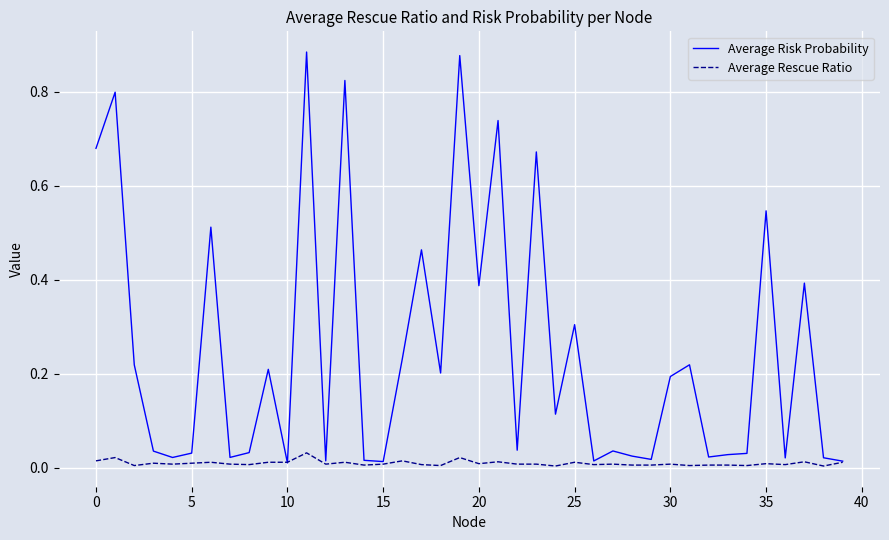

Rank the series by their average value, from lowest to highest.

Average Rescue Ratio, Average Risk Probability